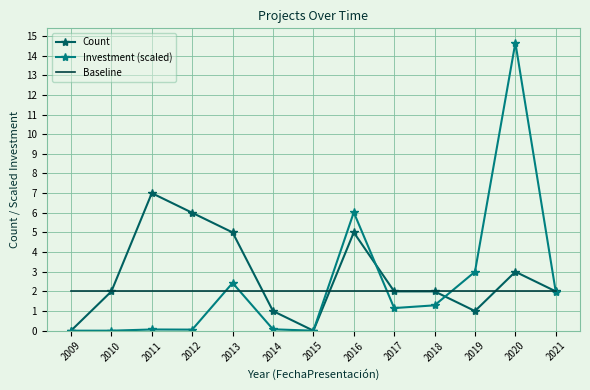

What is the sum of the Investment (scaled) values at 2012 and 2016?

6.1